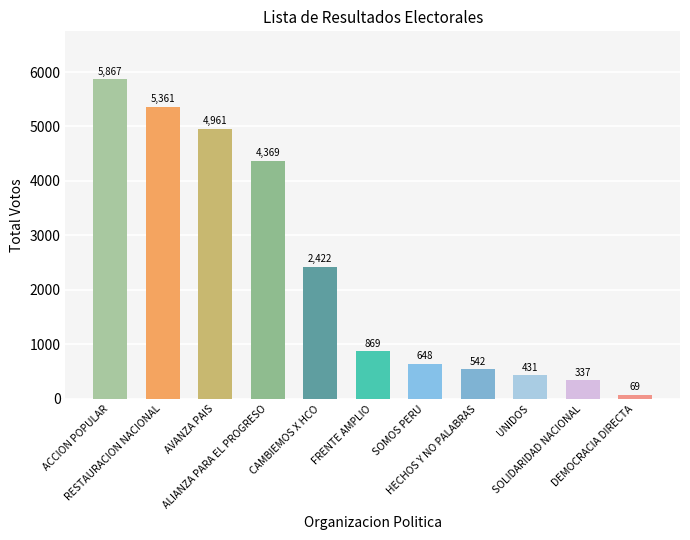

Reading left to right, list all the values displayed in this chart.

ACCION POPULAR=5867	RESTAURACION NACIONAL=5361	AVANZA PAIS=4961	ALIANZA PARA EL PROGRESO=4369	CAMBIEMOS X HCO=2422	FRENTE AMPLIO=869	SOMOS PERU=648	HECHOS Y NO PALABRAS=542	UNIDOS=431	SOLIDARIDAD NACIONAL=337	DEMOCRACIA DIRECTA=69